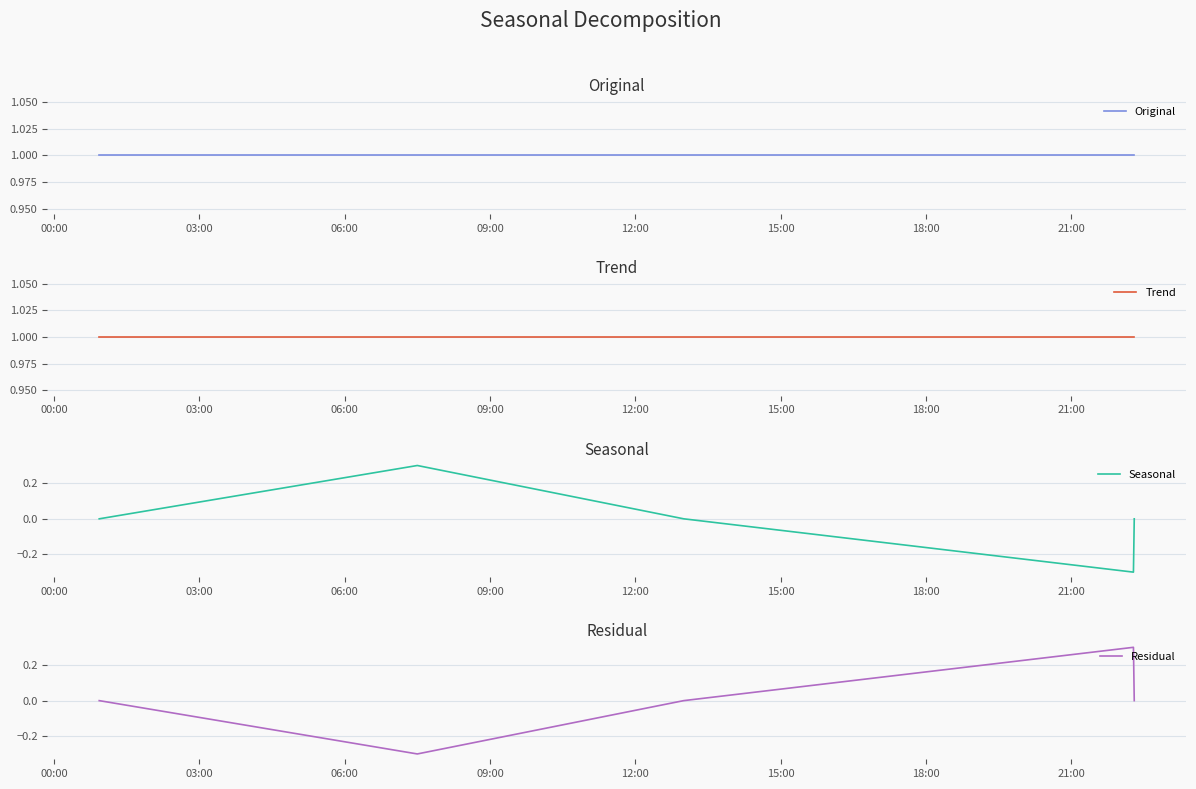

In Seasonal, how many points are lower than both neighbors (excluding endpoints)?

1